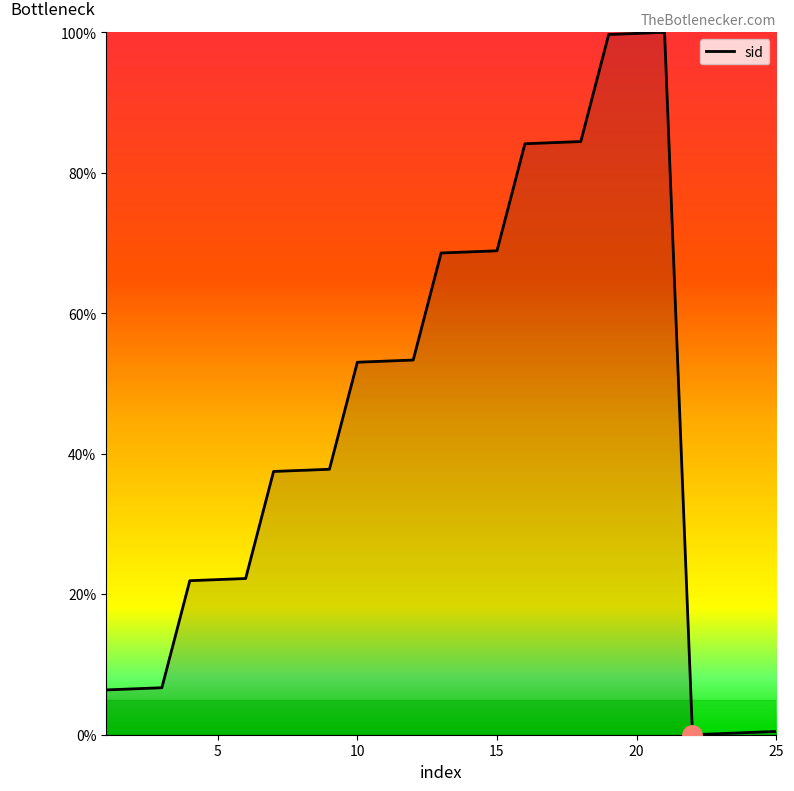

What is the average value?

44.7